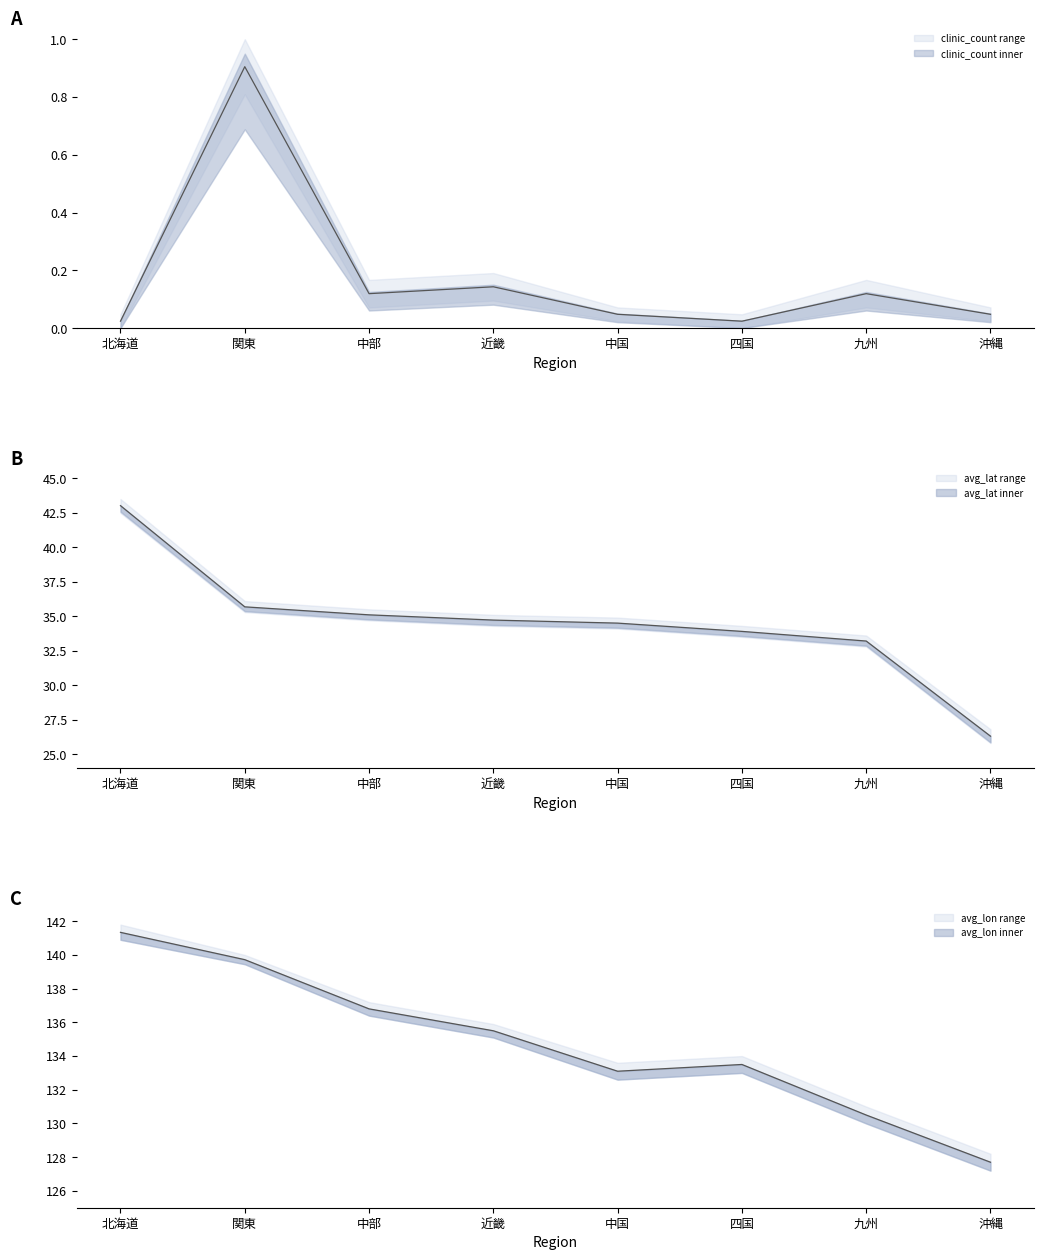

List the series in order of their overall mean, highest first.

avg_lon, avg_lat, clinic_count